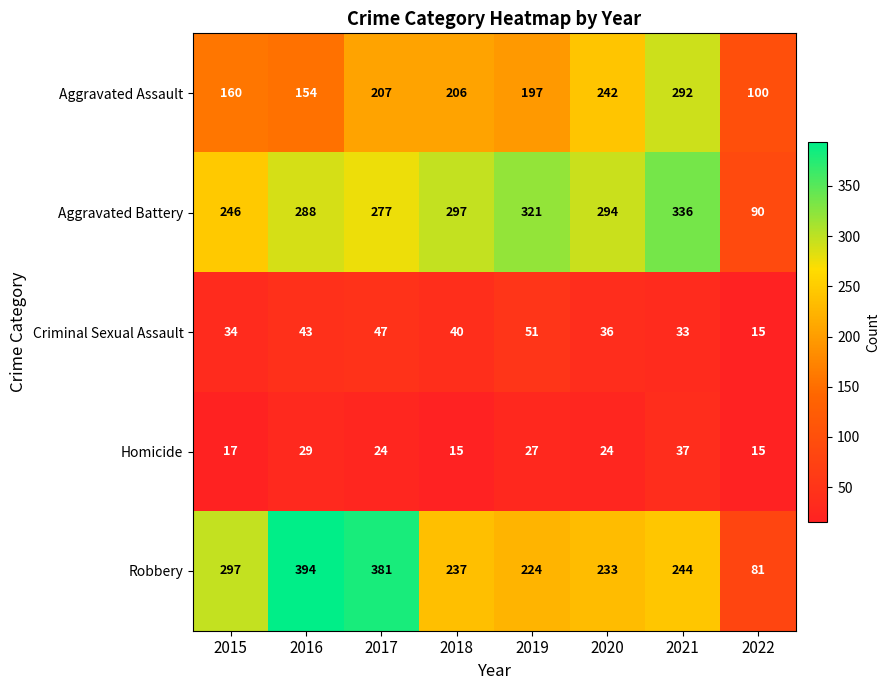

Which series changed the most between 2016 and 2018?

Robbery